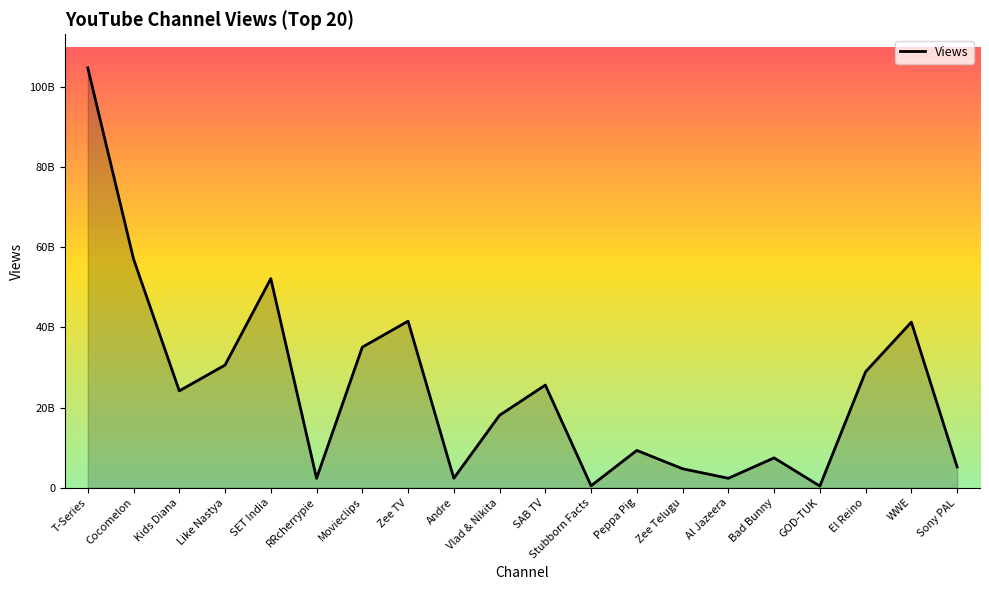

Does the chart have visible grid lines?

No